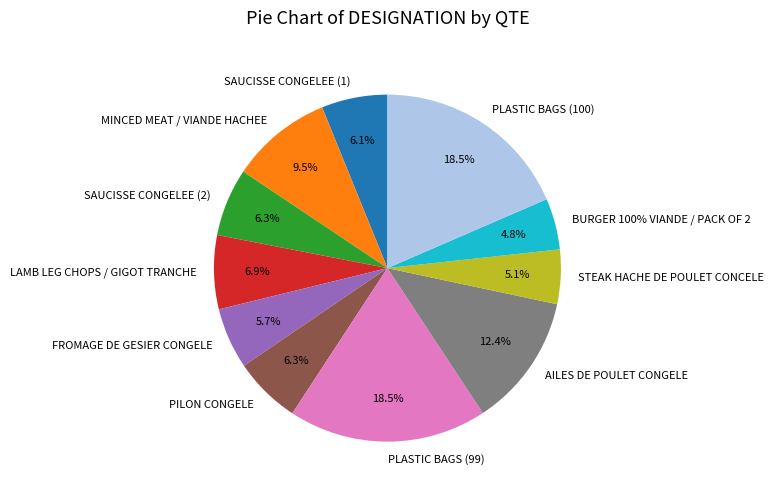

To the nearest percent, what is the difference between the MINCED MEAT / VIANDE HACHEE and FROMAGE DE GESIER CONGELE slice percentages?

4%